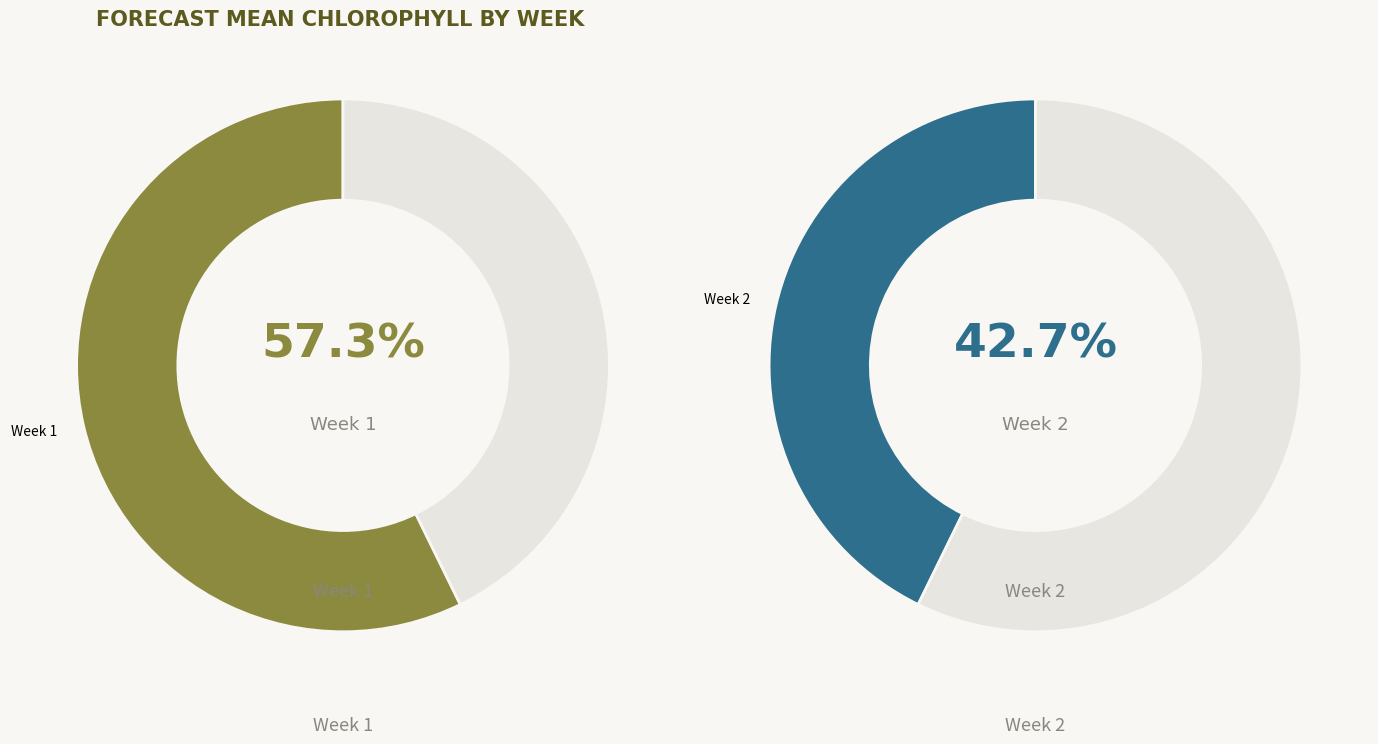

To the nearest percent, what portion does 2 represent?

43%